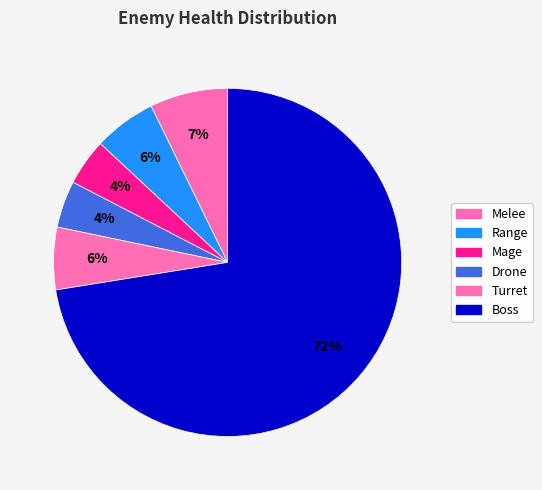

How many segments does this pie chart have?

6